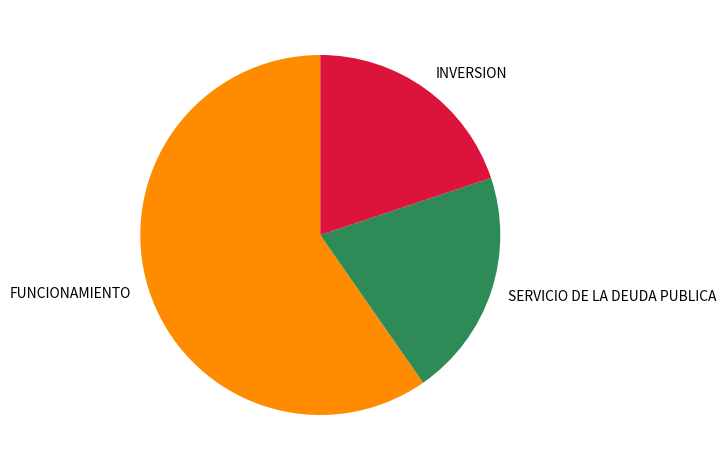

Is it true that FUNCIONAMIENTO is 60% of the pie?

True